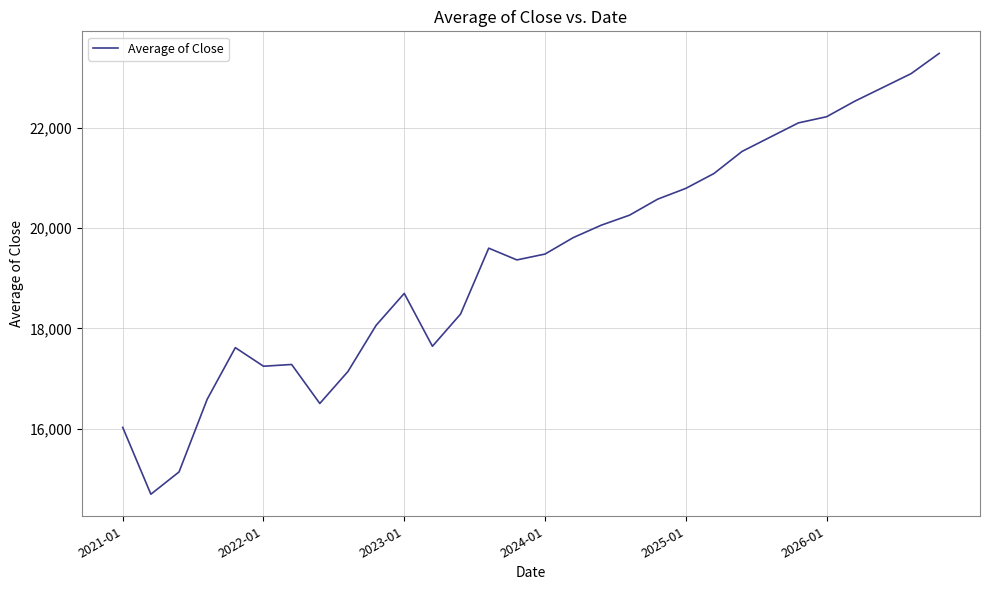

What is the difference between the maximum and minimum values?

8785.0